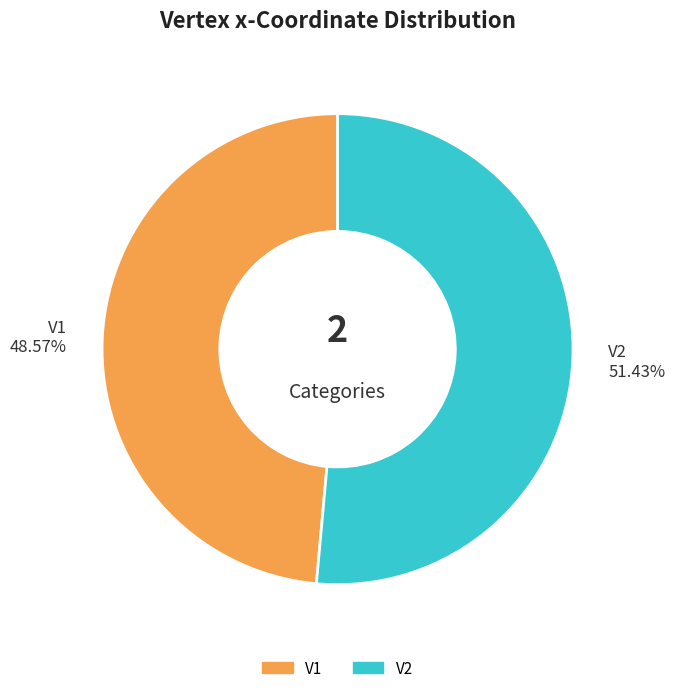

Which slice is the smallest?

V1